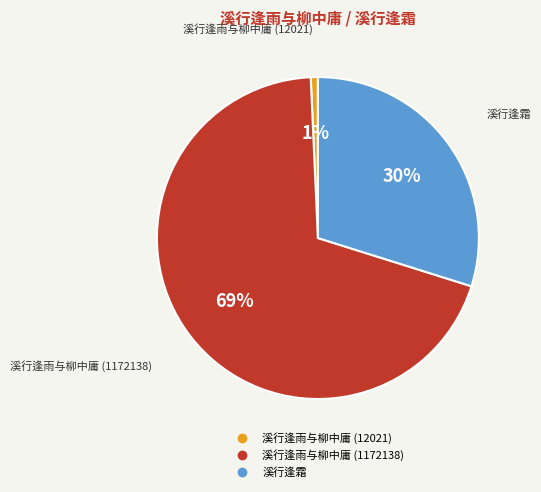

To the nearest percent, what is the average slice percentage?

33%